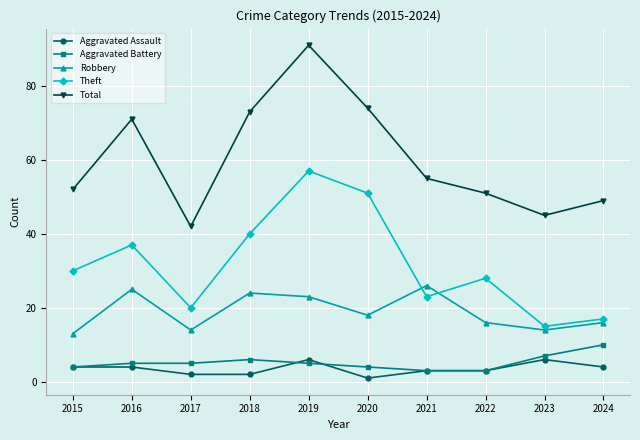

At which category does the chart reach its minimum across all series?

2020